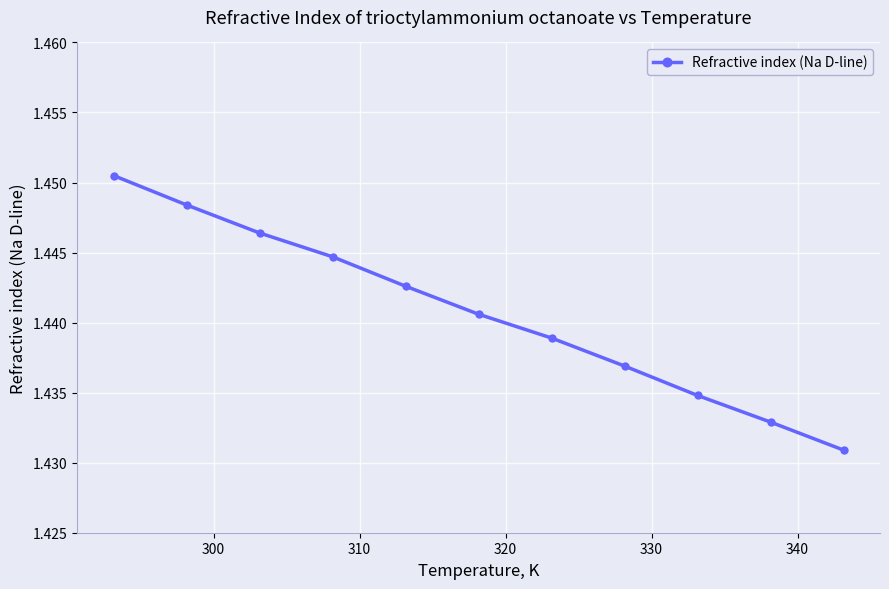

How many values are between 1 and 2?

11